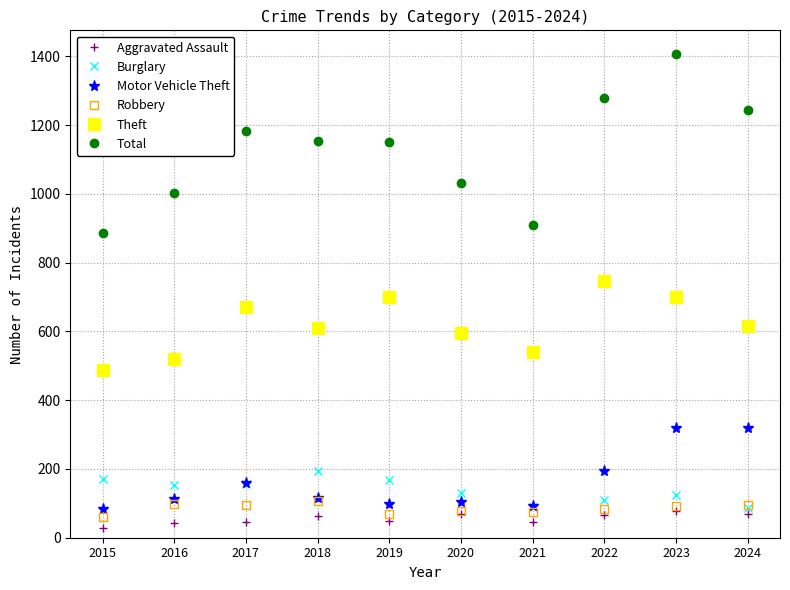

Read the Motor Vehicle Theft value at 2017.

159